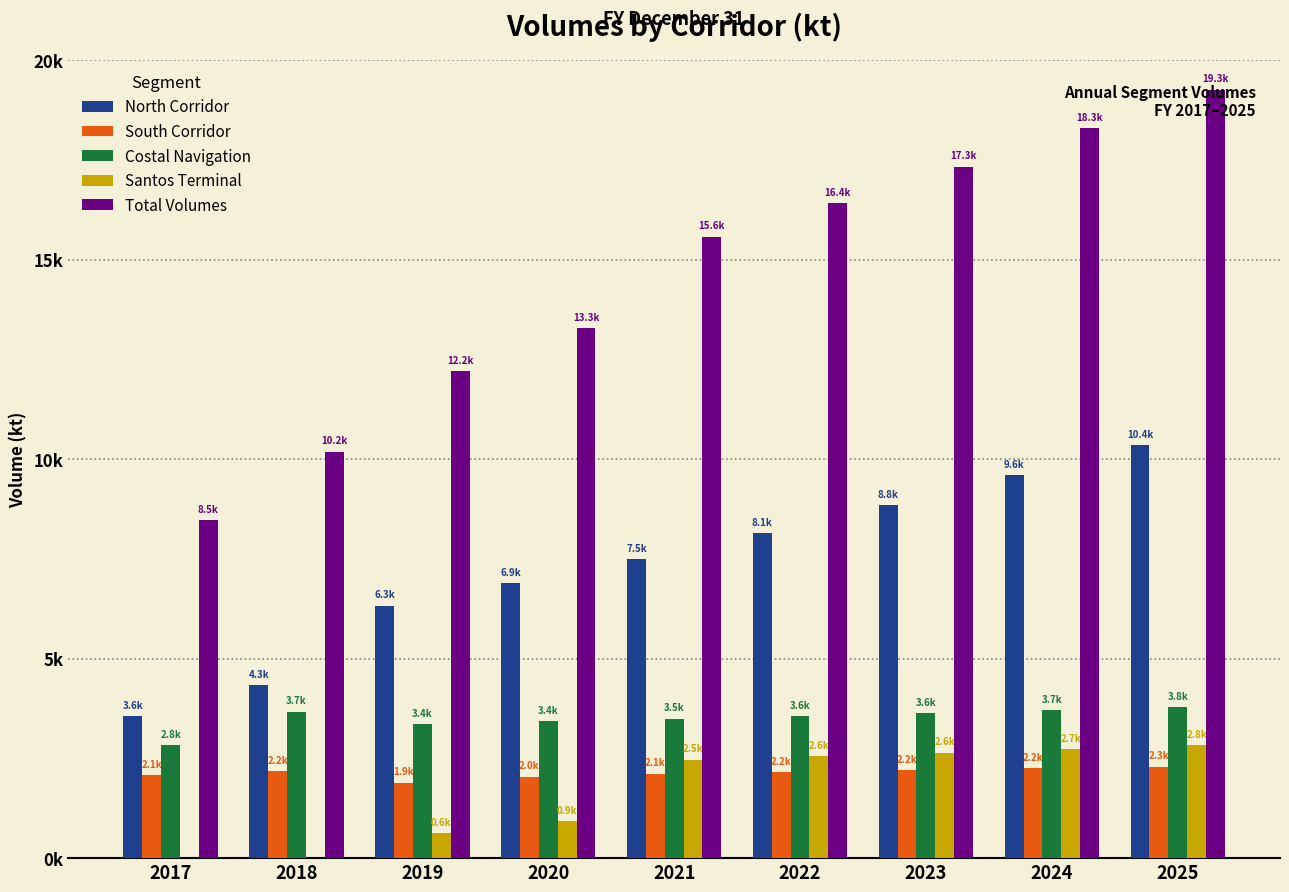

The North Corridor series shows 5804.2 at 2018. True or false?

False